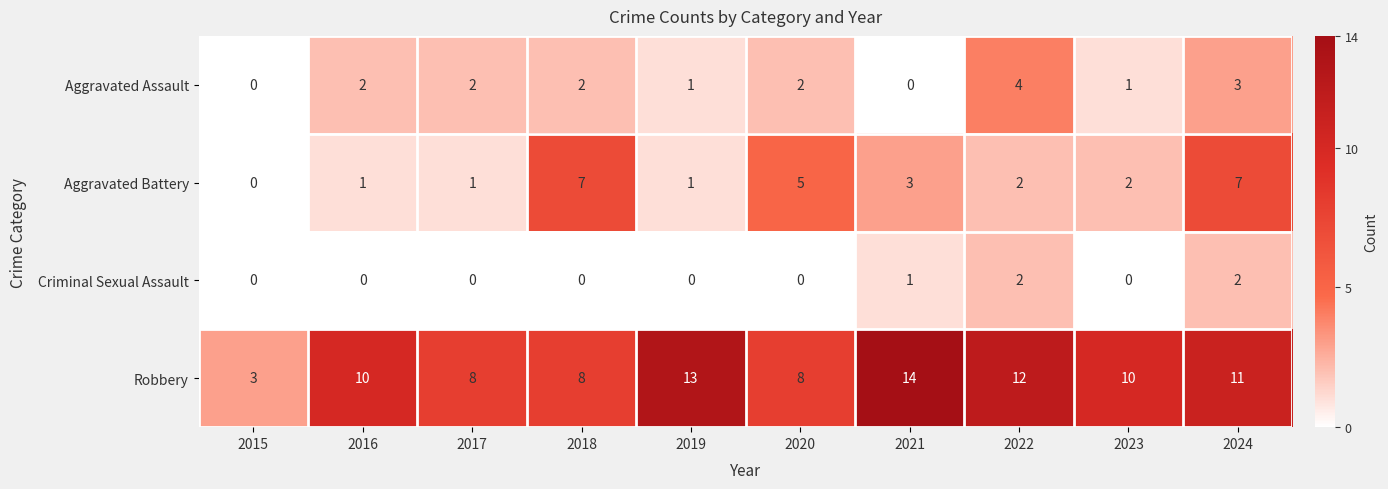

At 2020, list the series in order from largest to smallest.

Robbery, Aggravated Battery, Aggravated Assault, Criminal Sexual Assault